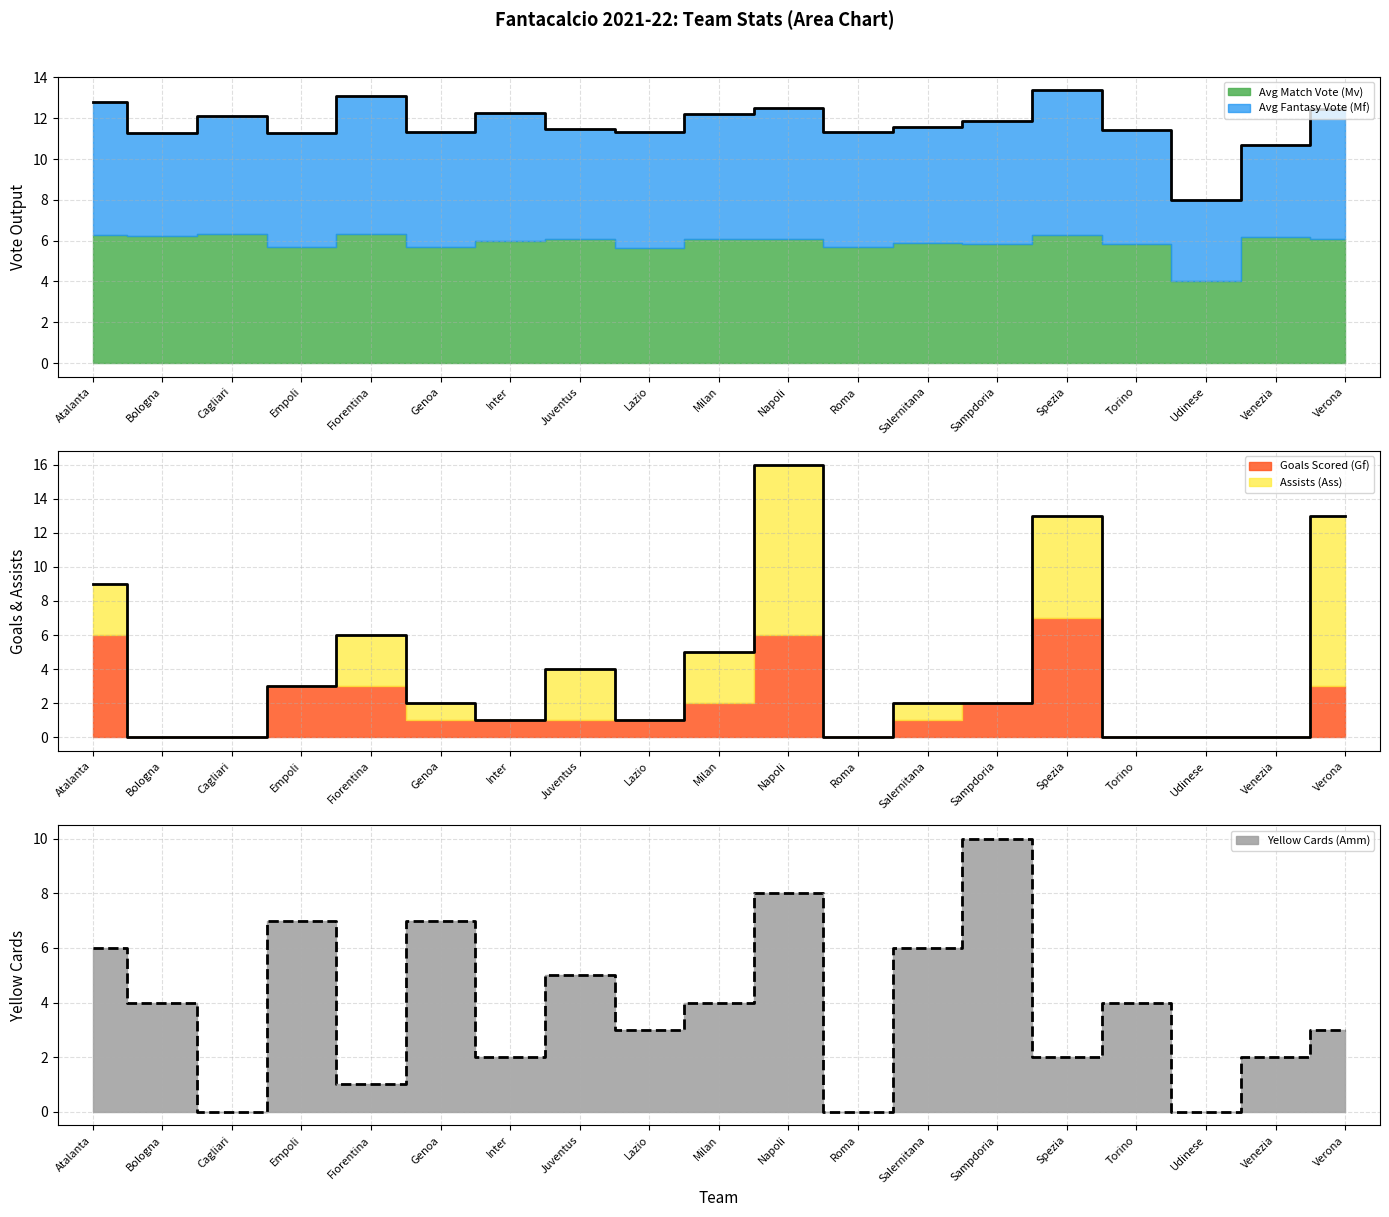

What is the difference between the maximum and minimum values in the Goals Scored (Gf) series?

7.0